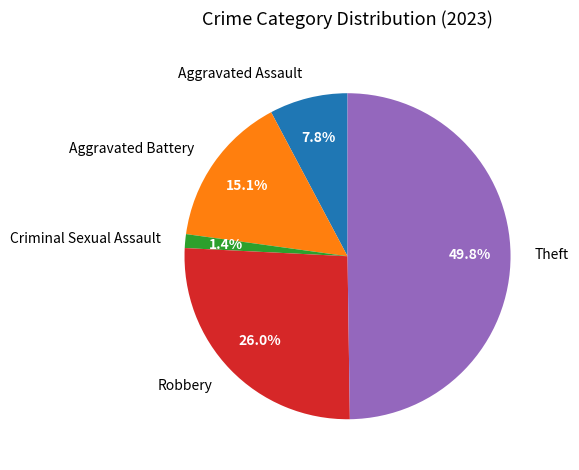

Count the number of slices in the pie.

5